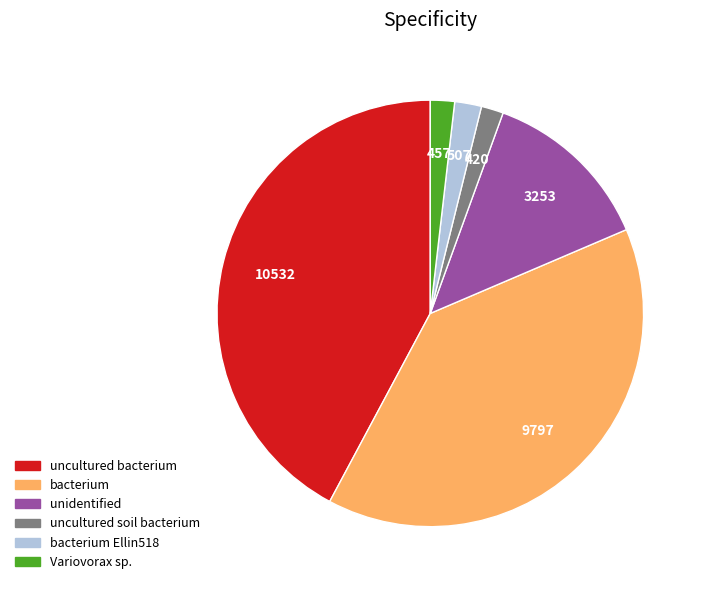

Which has a higher value, uncultured bacterium or uncultured soil bacterium?

uncultured bacterium